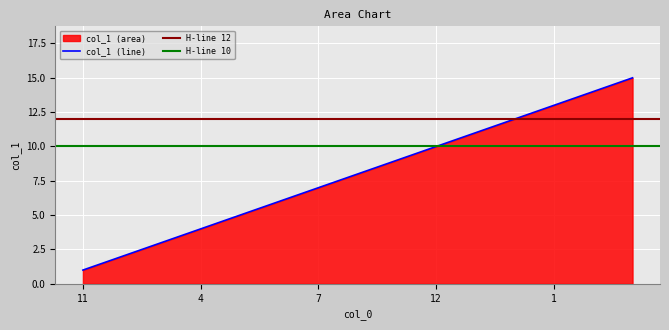

What is the smallest value displayed?

1